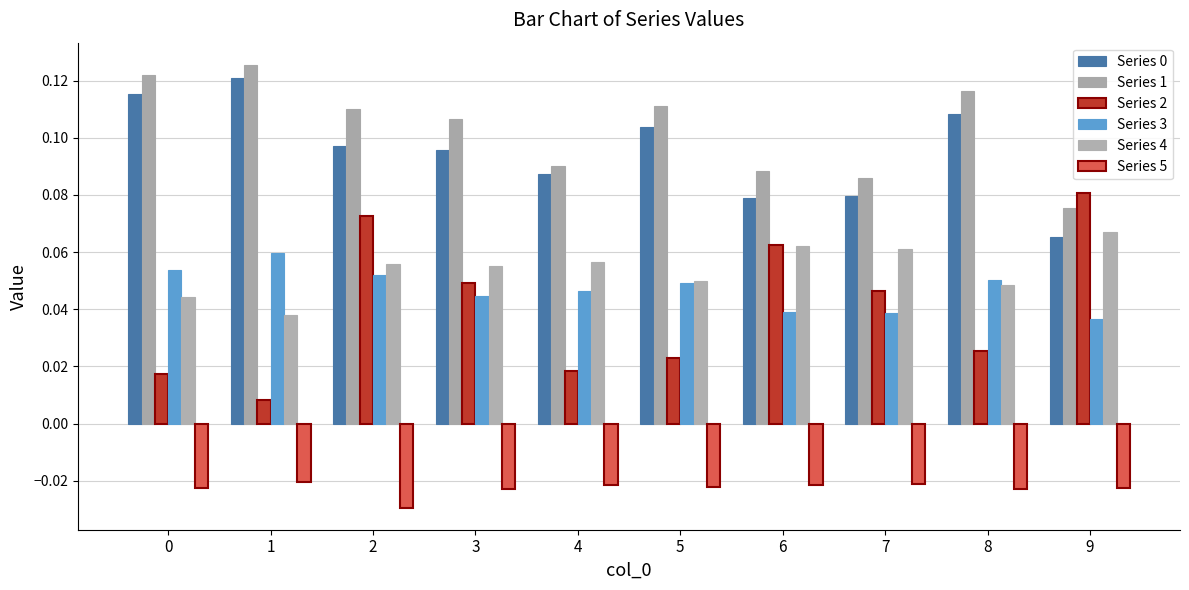

Which series has the largest range (max minus min)?

Series 2